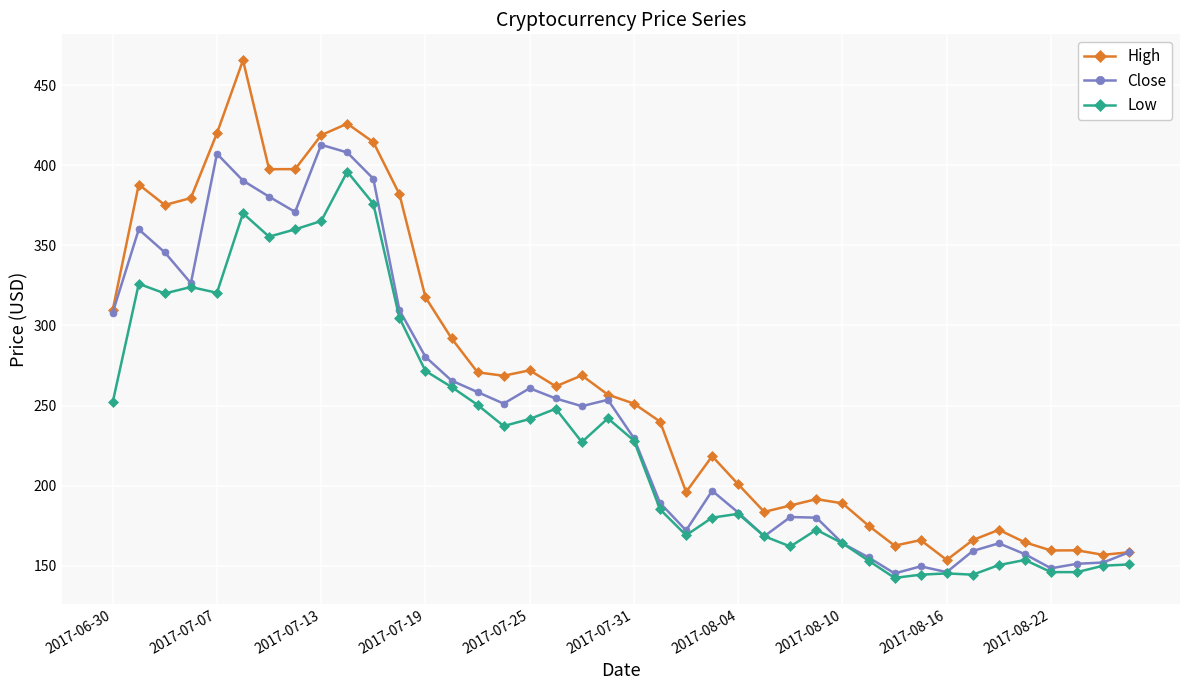

What is the lowest value of the High series?

153.6